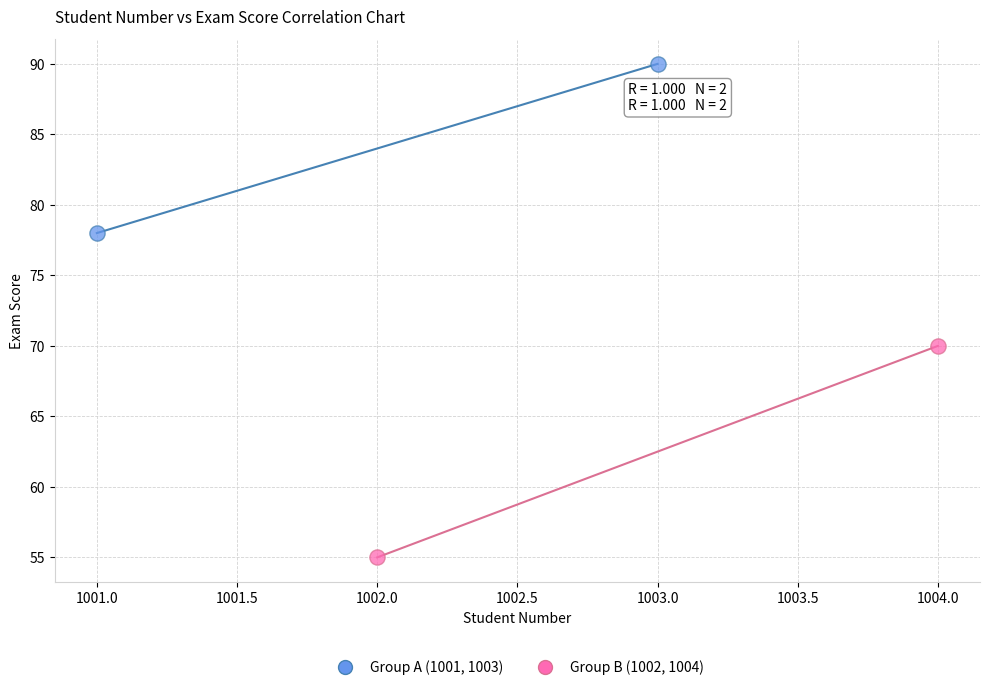

Which series contains the highest Y value?

Group A (1001, 1003)